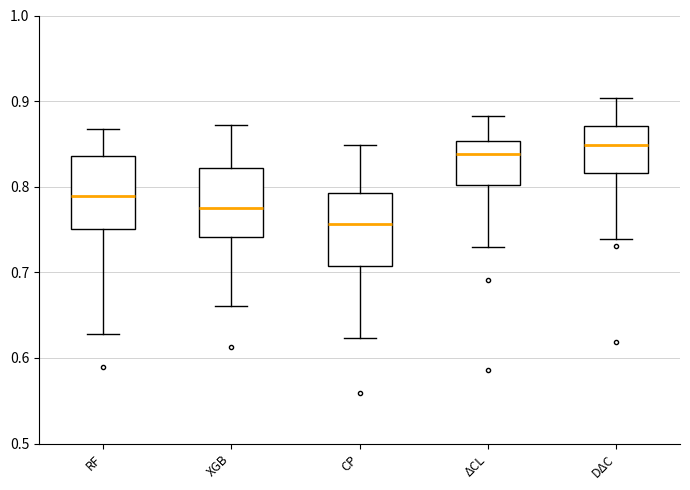

Reading left to right, transcribe this box plot: for each box, give where its median line is, the range the box spans, and where its two whiskers end, as read against the y-axis. The values are not printed on the chart, so give them approximately, as read against the axis.

RF: median 0.79, box 0.75 to 0.84, whiskers 0.63 to 0.87
XGB: median 0.77, box 0.74 to 0.82, whiskers 0.66 to 0.87
CP: median 0.76, box 0.71 to 0.79, whiskers 0.62 to 0.85
ΔCL: median 0.84, box 0.80 to 0.85, whiskers 0.73 to 0.88
DΔC: median 0.85, box 0.82 to 0.87, whiskers 0.74 to 0.90